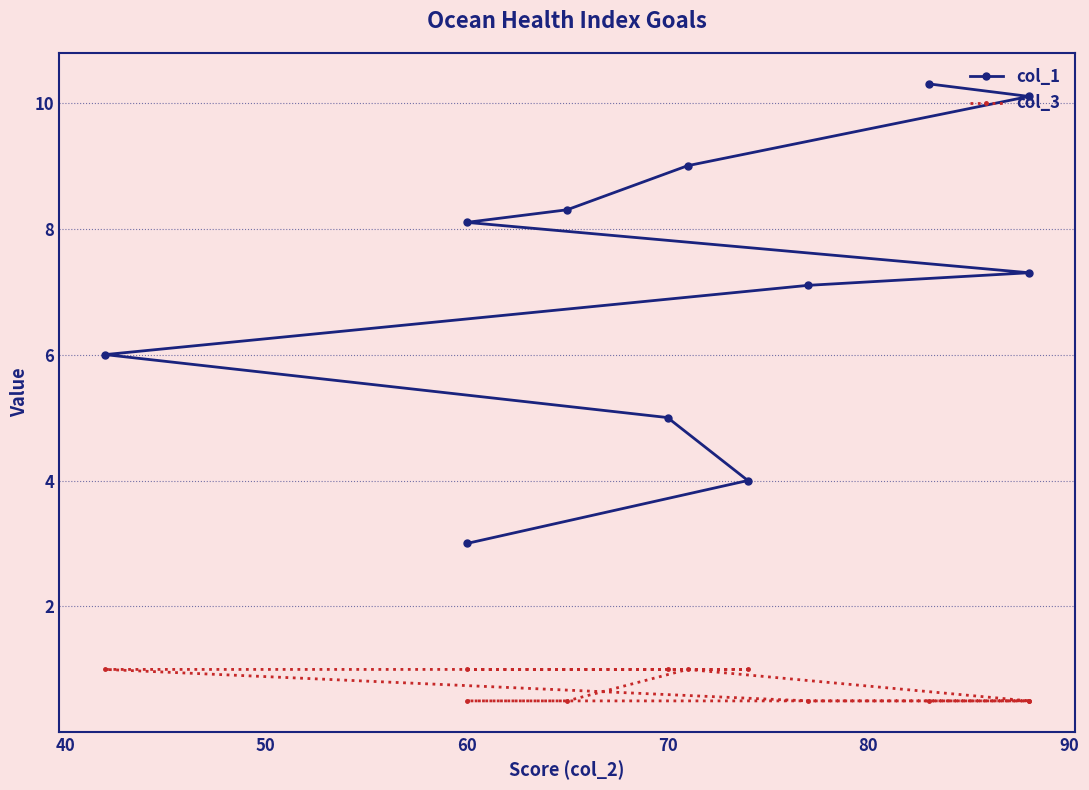

Which series has the largest total across all categories?

col_1